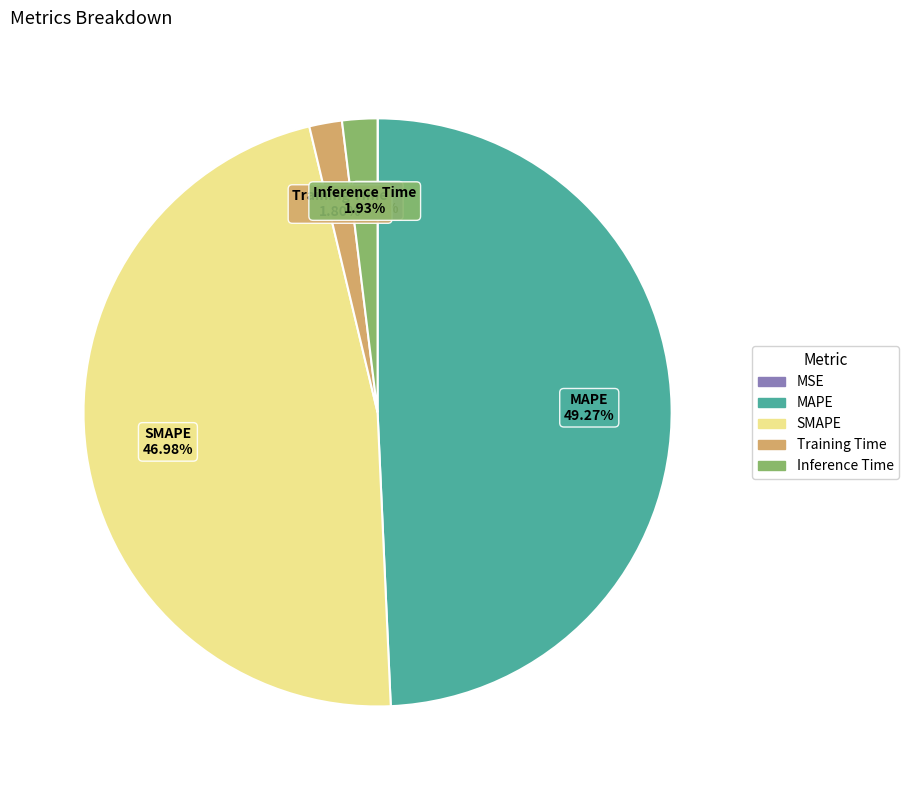

True or false: SMAPE accounts for 47% of the total.

True